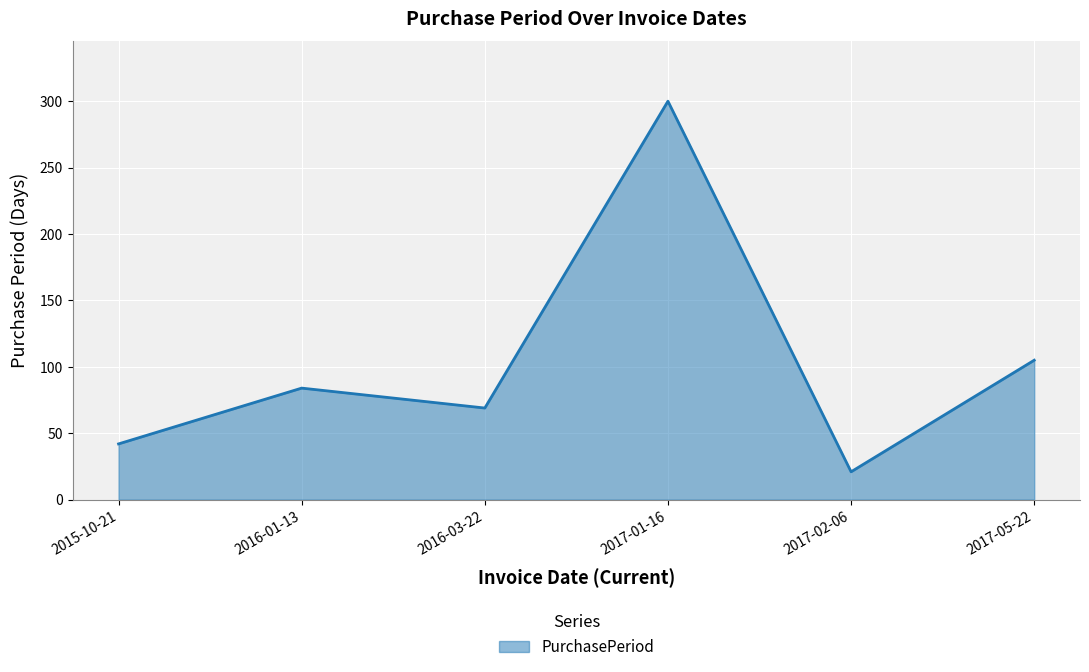

What is the difference between the maximum and second lowest values?

258